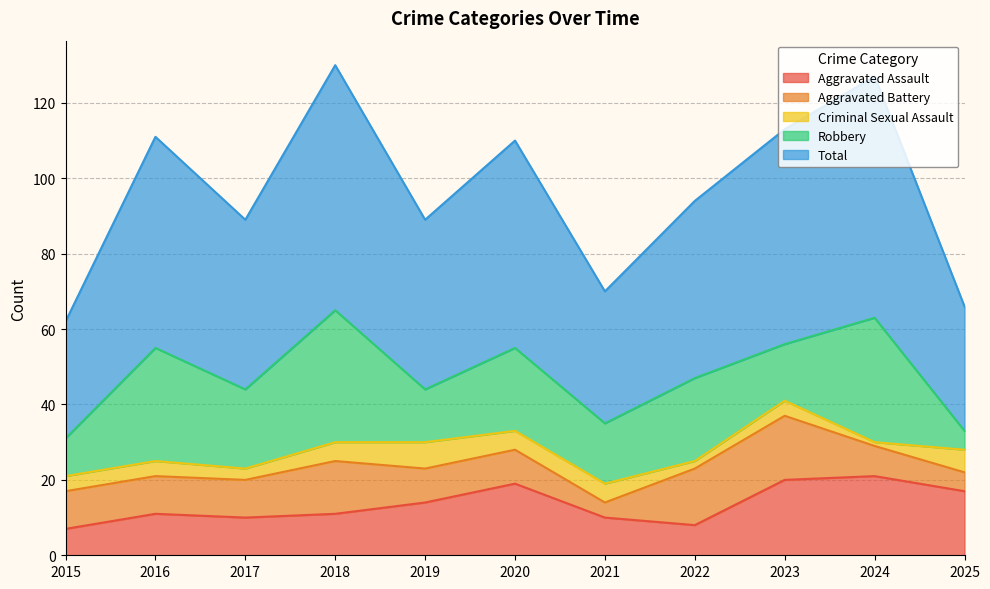

What is the difference between the maximum and minimum values in the Total series?

34